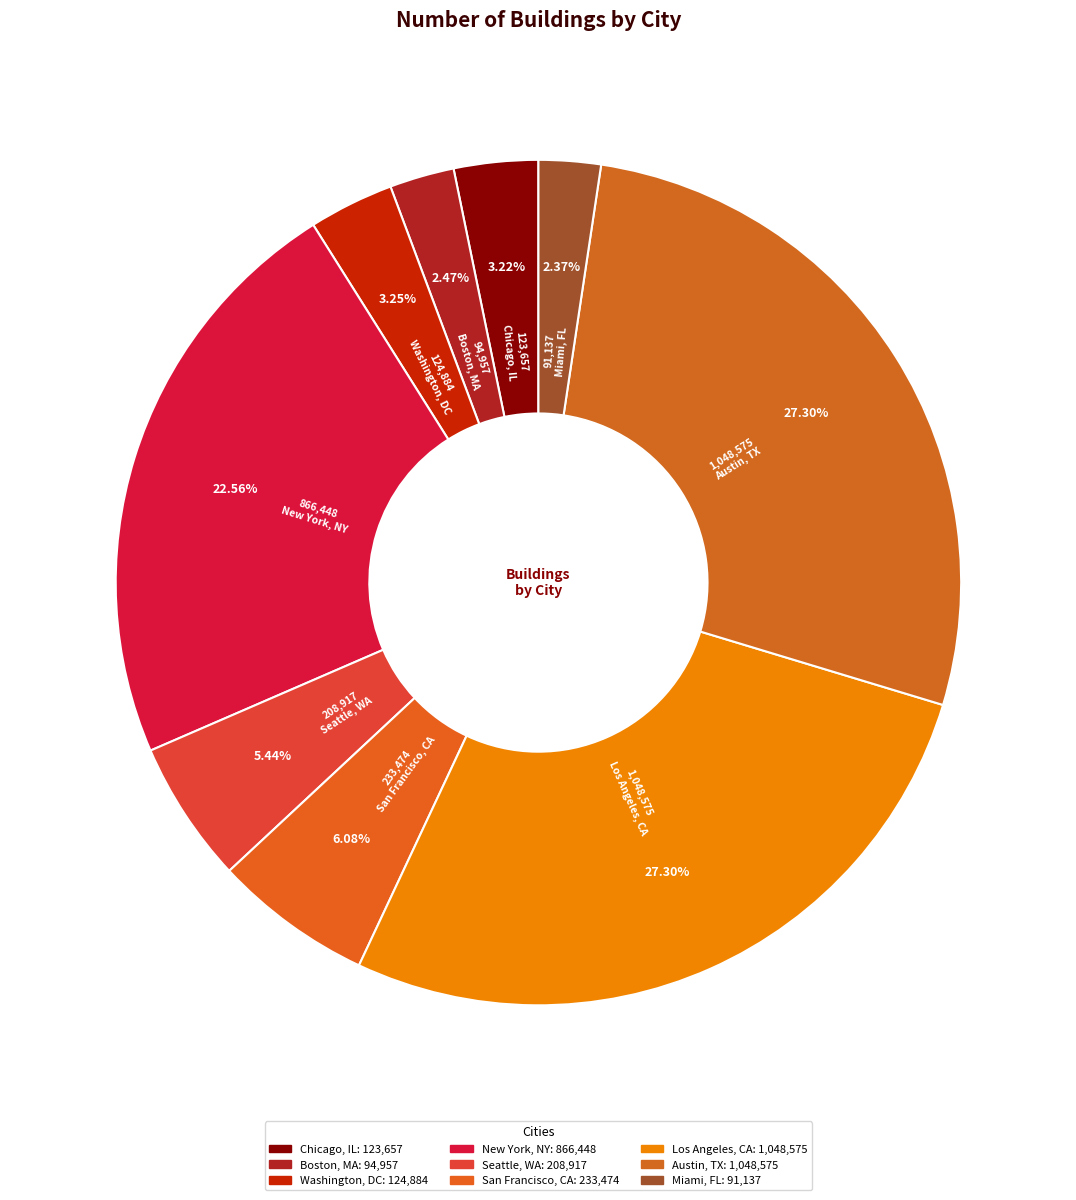

Is Miami, FL the majority of the pie?

No